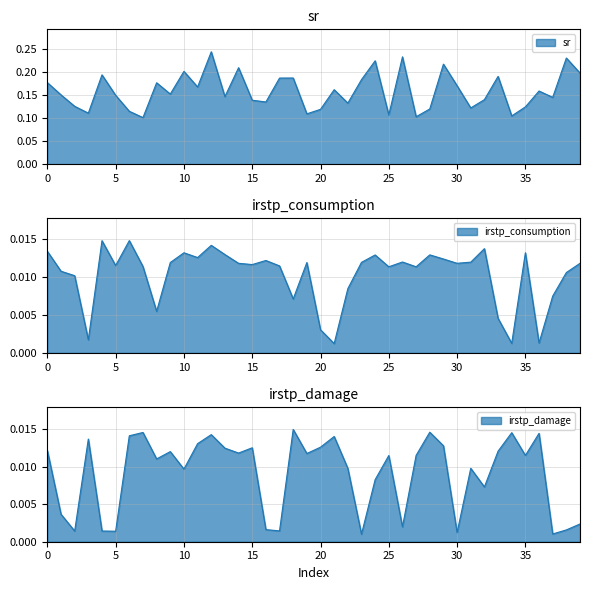

How many lines are shown in the chart?

3